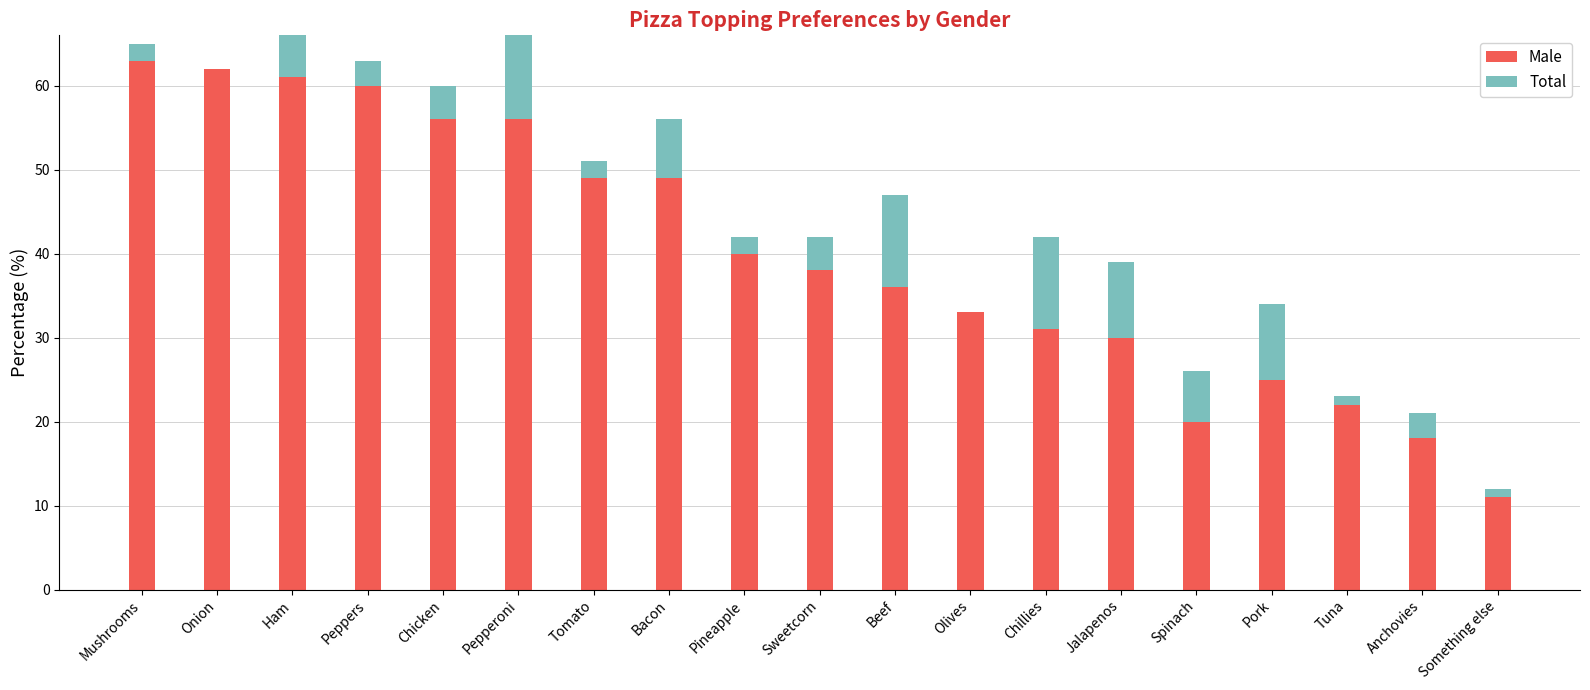

How many data points does each series have?

19